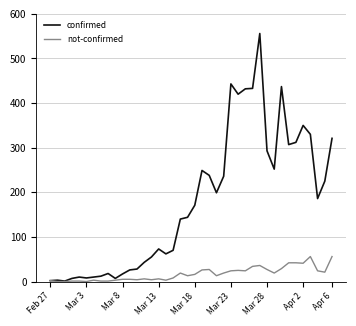

What is the maximum value for not-confirmed?

56